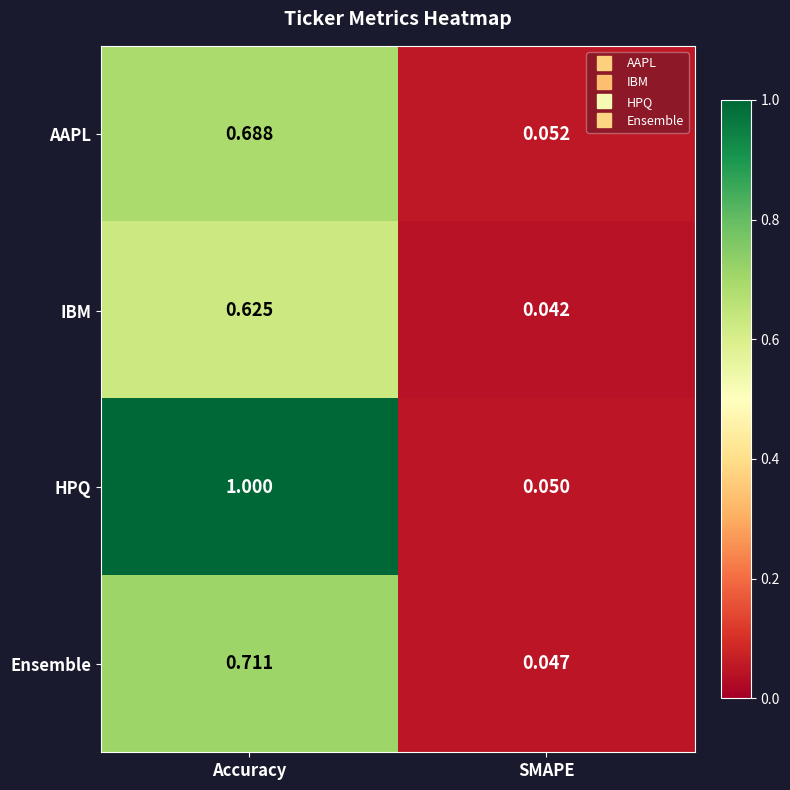

List the series in order of their peak value, lowest first.

IBM, AAPL, Ensemble, HPQ